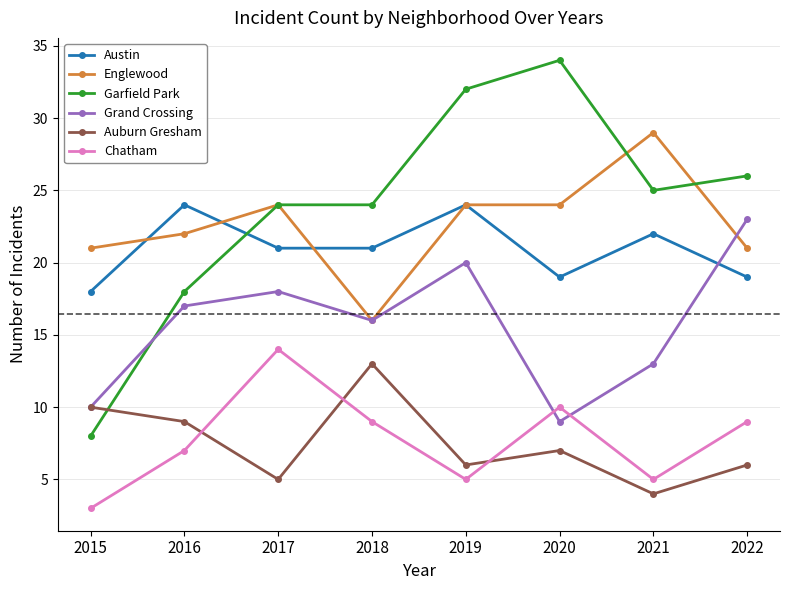

How many values in the Englewood series are below 24?

4